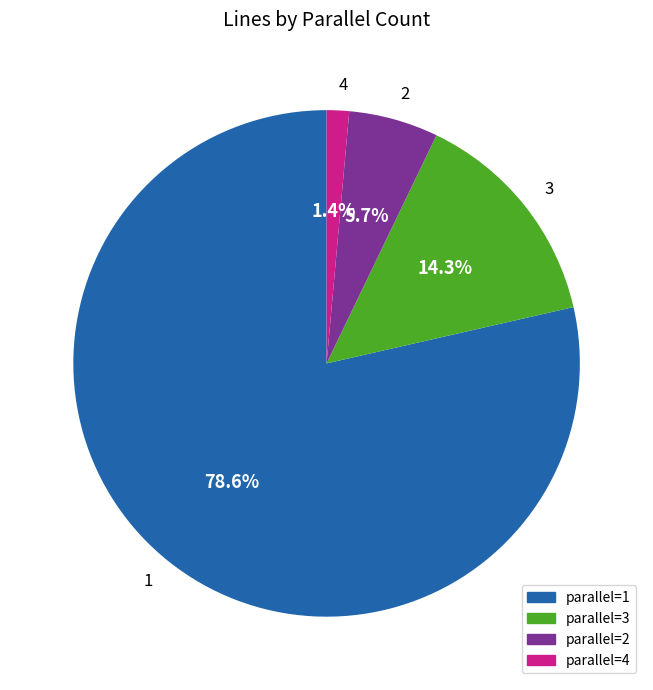

Rank the categories by value from highest to lowest.

1, 3, 2, 4